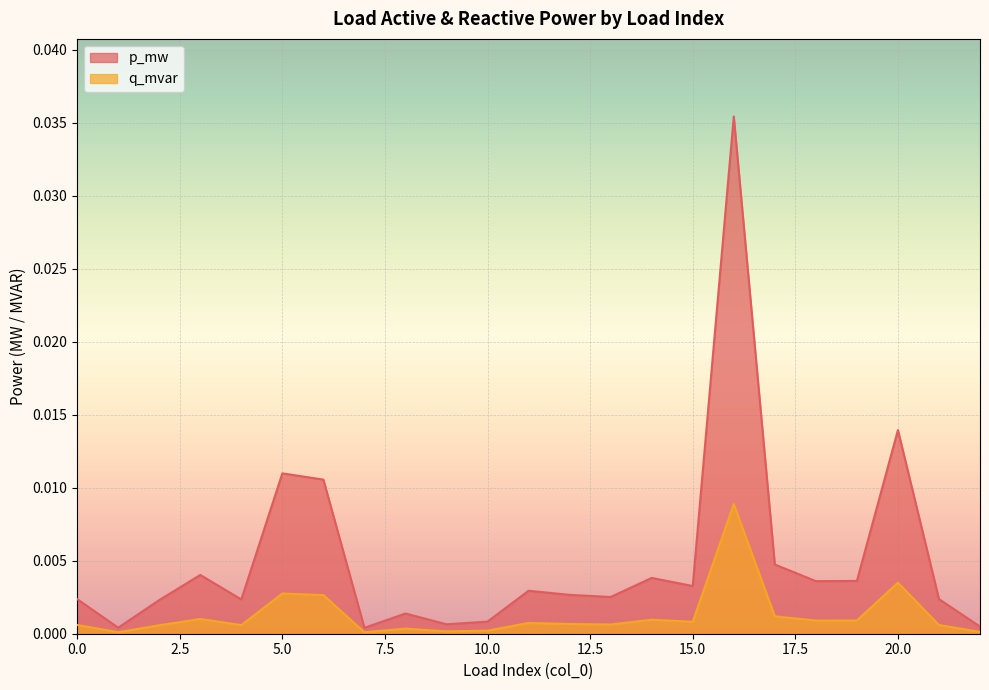

At 4, list the series in order from largest to smallest.

p_mw, q_mvar